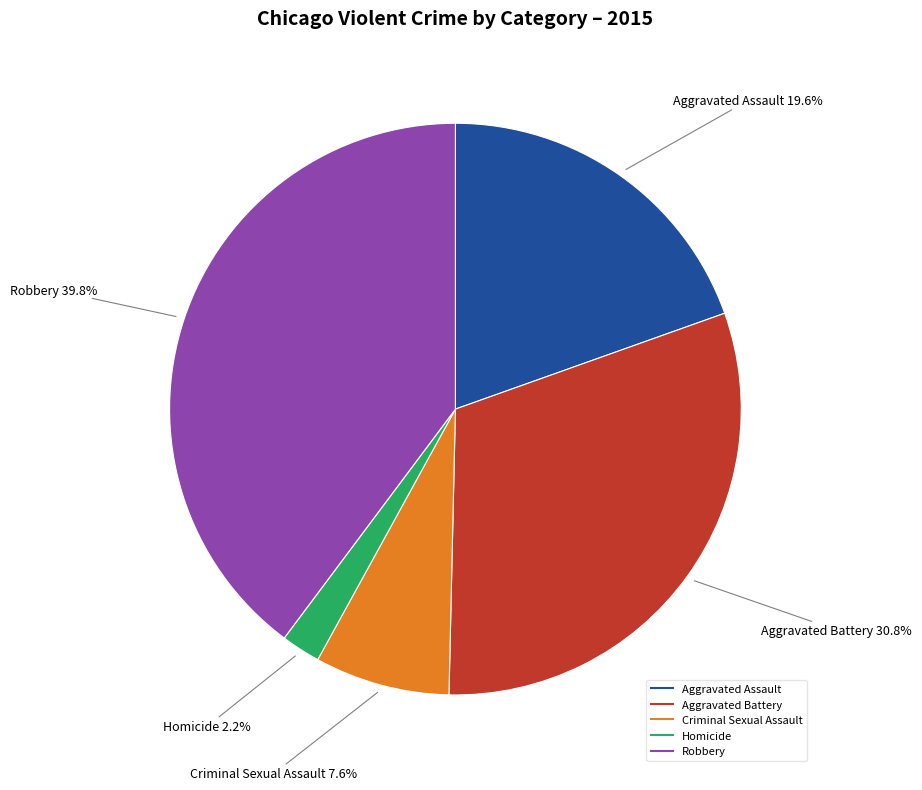

To the nearest percent, what is the average slice percentage?

20%